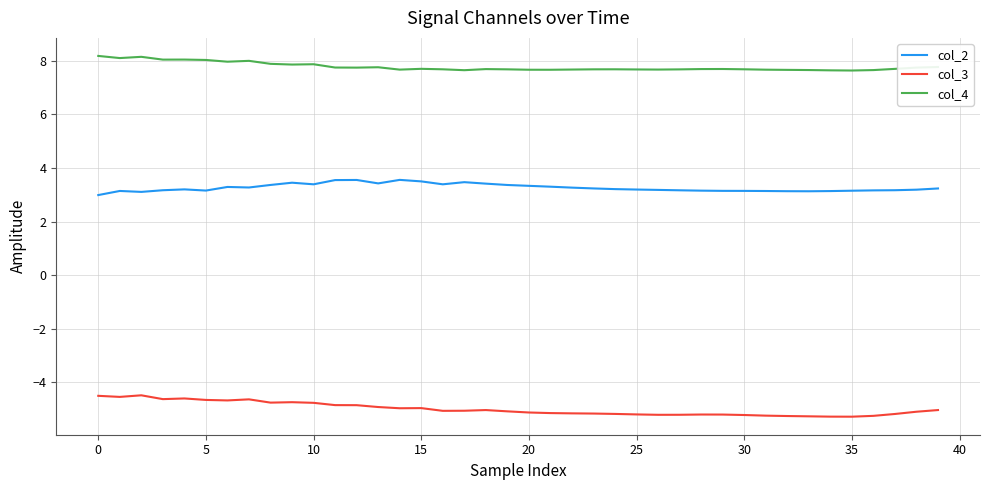

What is the maximum value for col_3?

-4.5